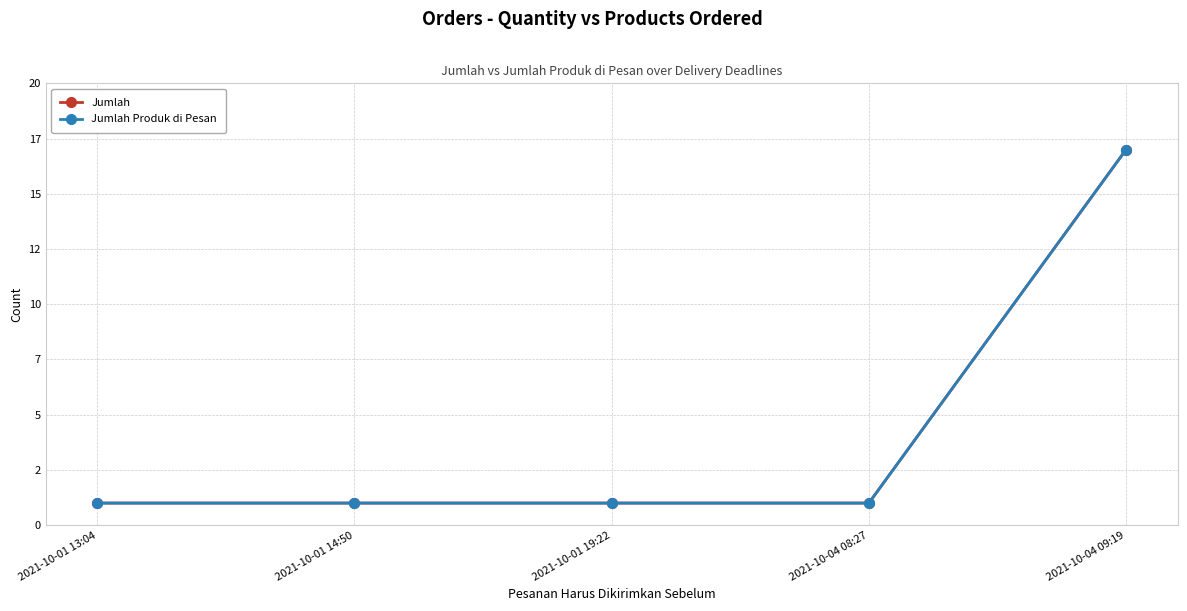

What is the maximum value for Jumlah?

17